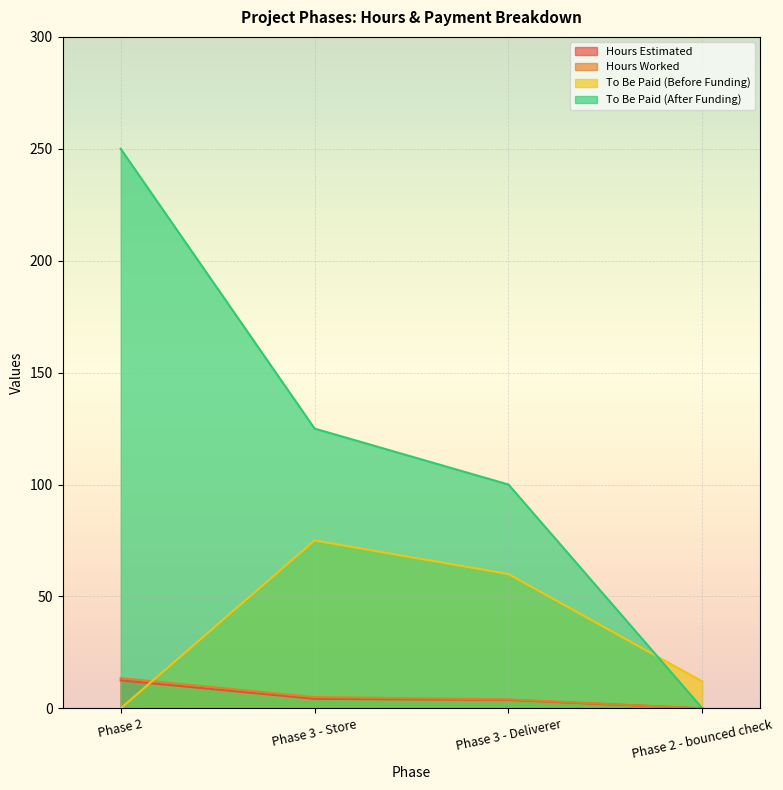

What is the value of the Hours Estimated point at the 1st from the left?

12.5